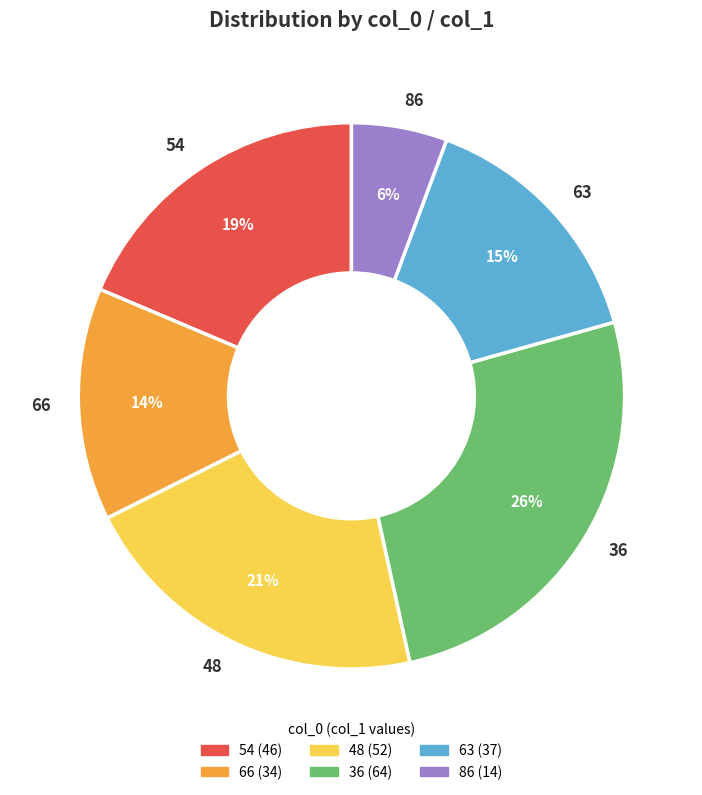

Do 63 and 36 together represent more than half of the pie?

No